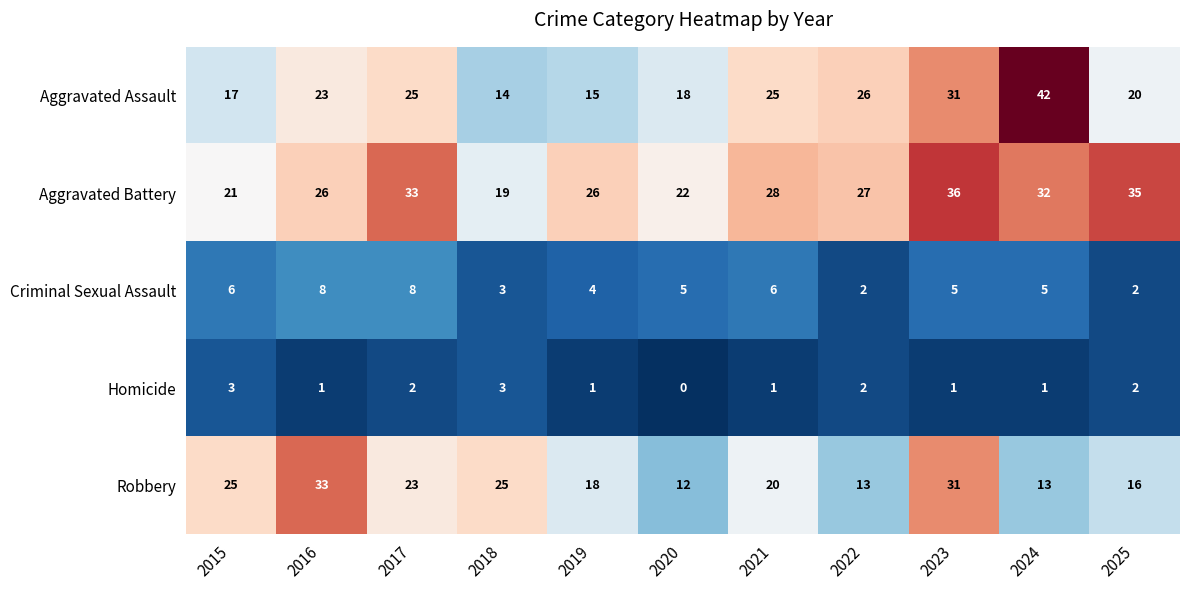

What is the sum of all Homicide values?

17